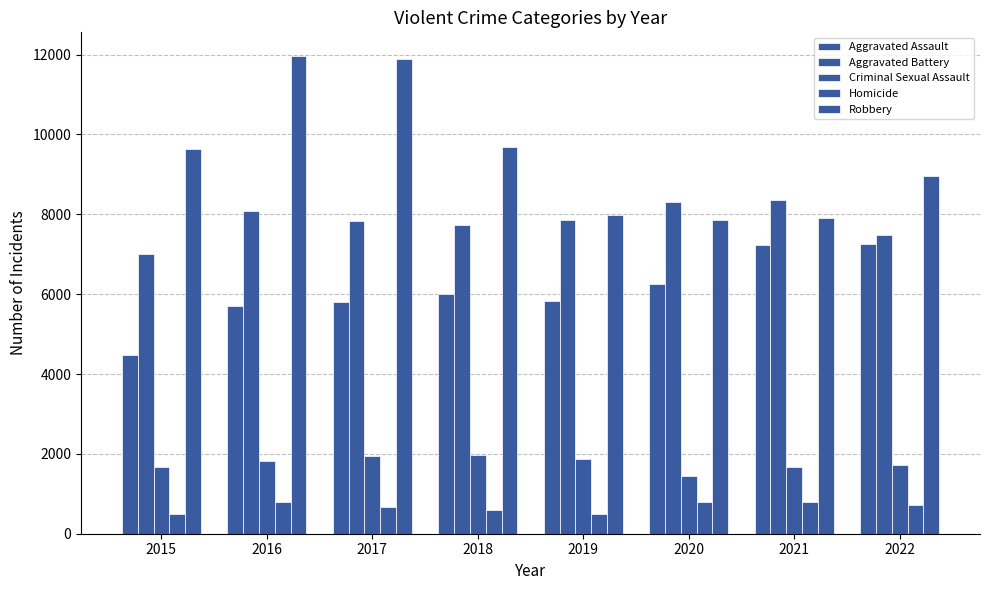

How many bars are there in each group?

5